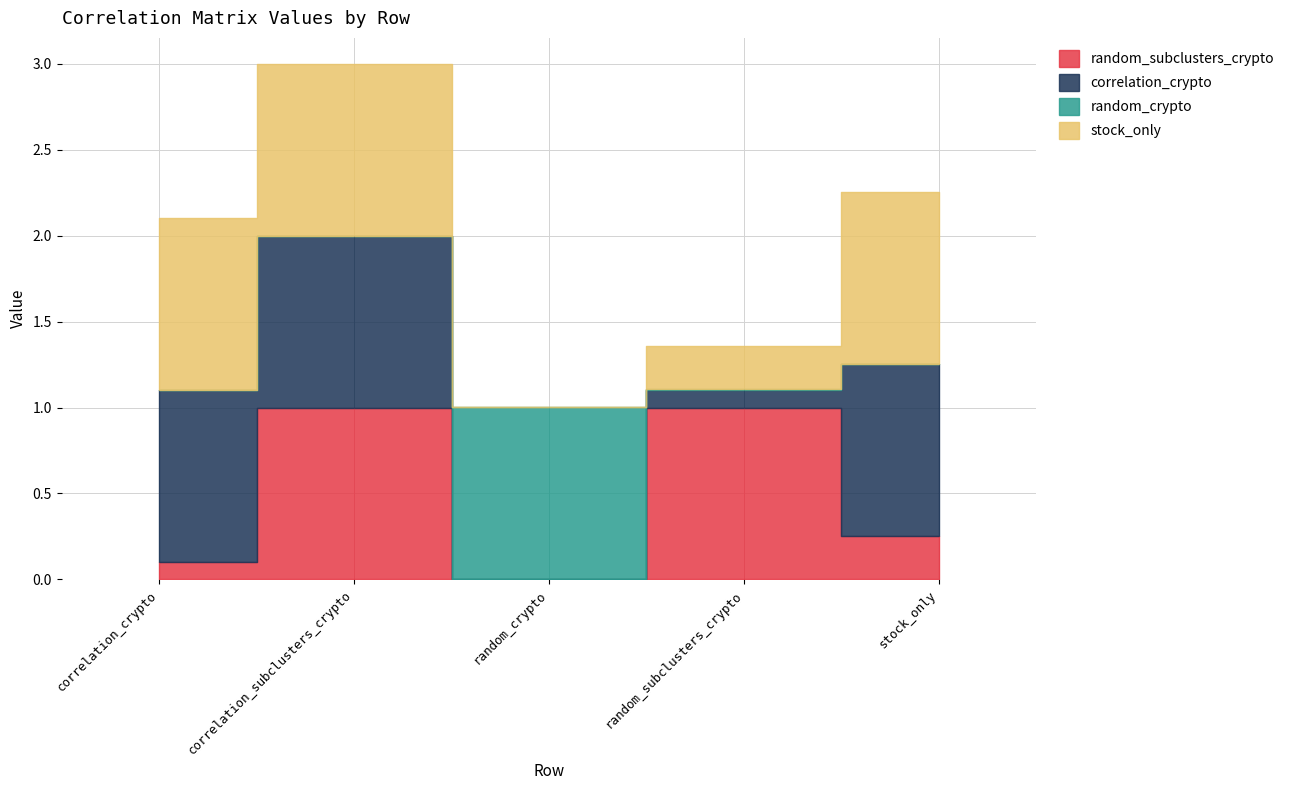

Where is the first local minimum for random_subclusters_crypto?

random_crypto